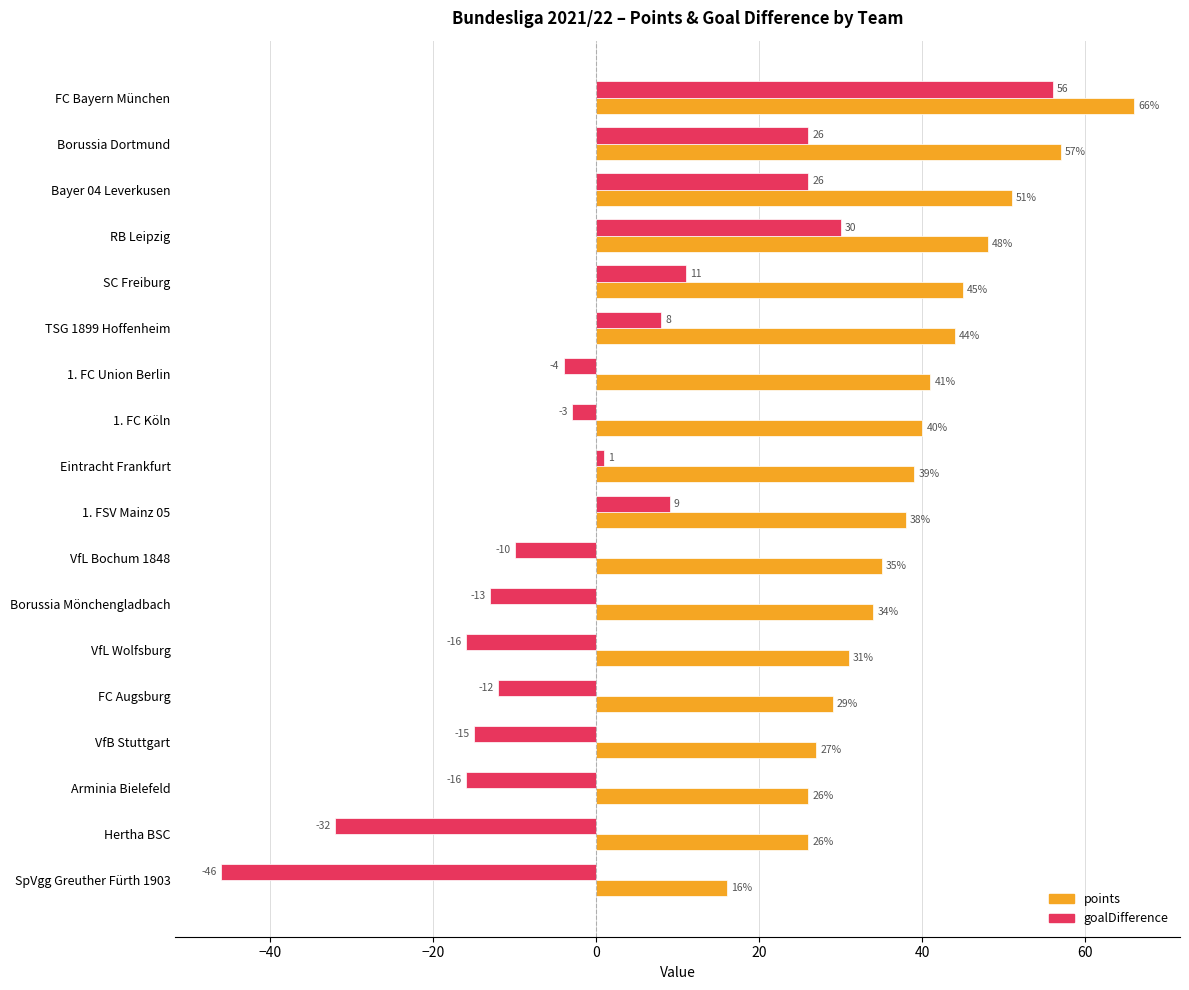

What is the difference between the highest and lowest values at SC Freiburg?

34